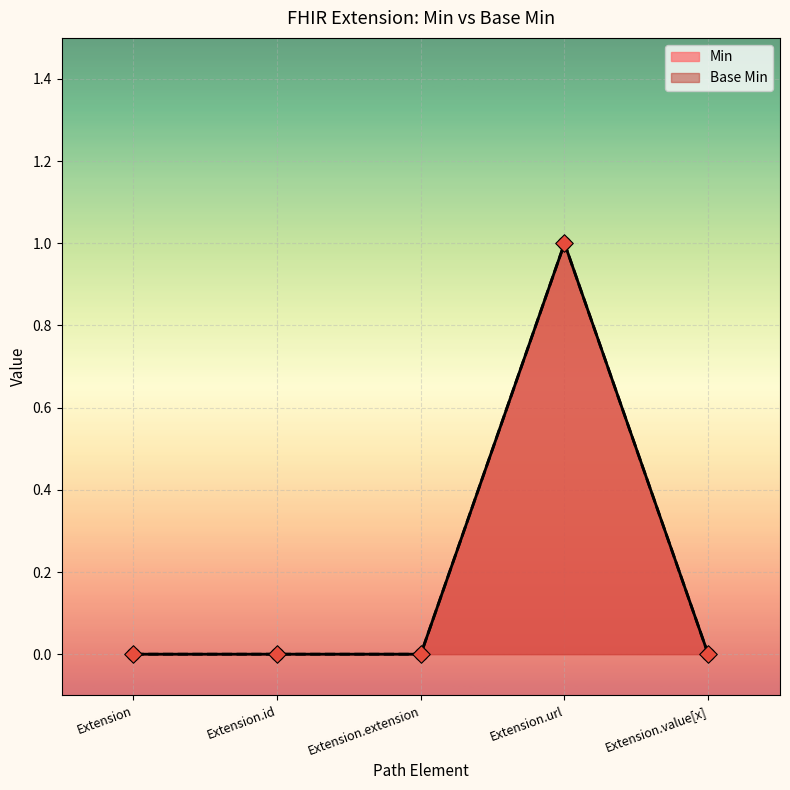

Which series has the widest spread of Y values?

Base Min